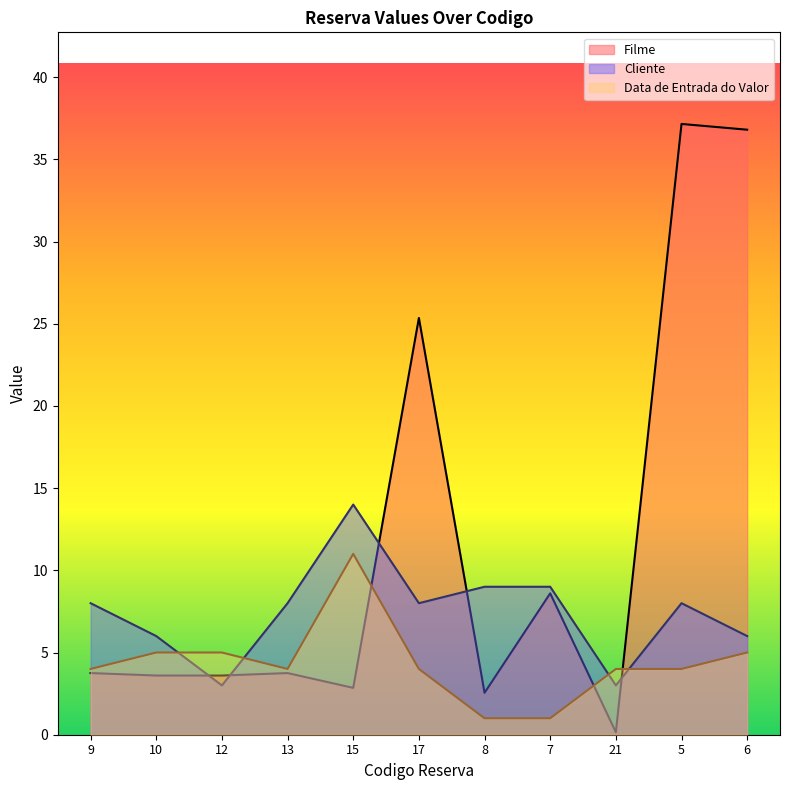

The value of Data de Entrada do Valor at 12 is 2.7. True or false?

False